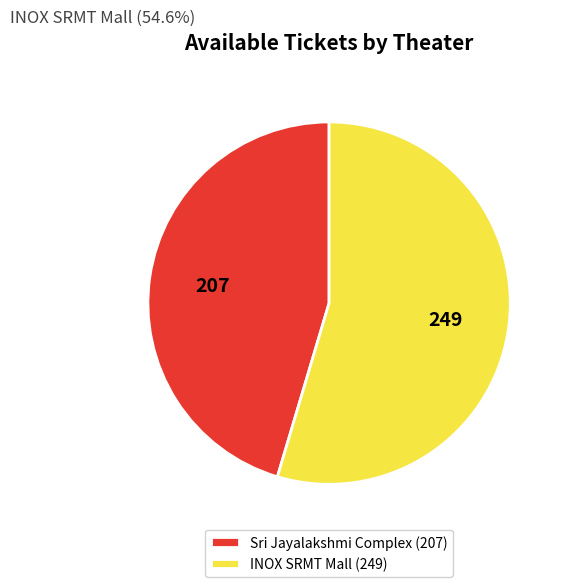

Which slice represents more than half of the pie?

INOX SRMT Mall (249)